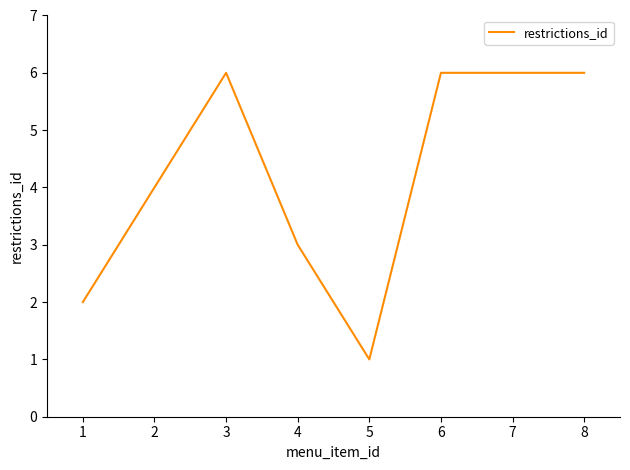

True or false: the data has more than 2 interior local peaks.

False